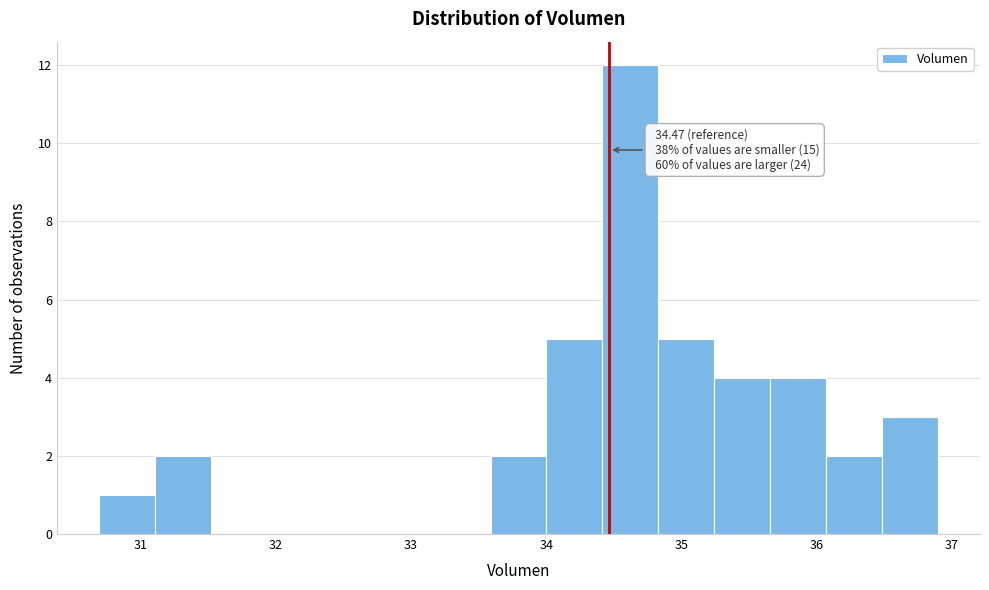

Which range on the x-axis has the tallest bar?

34.4 to 34.8